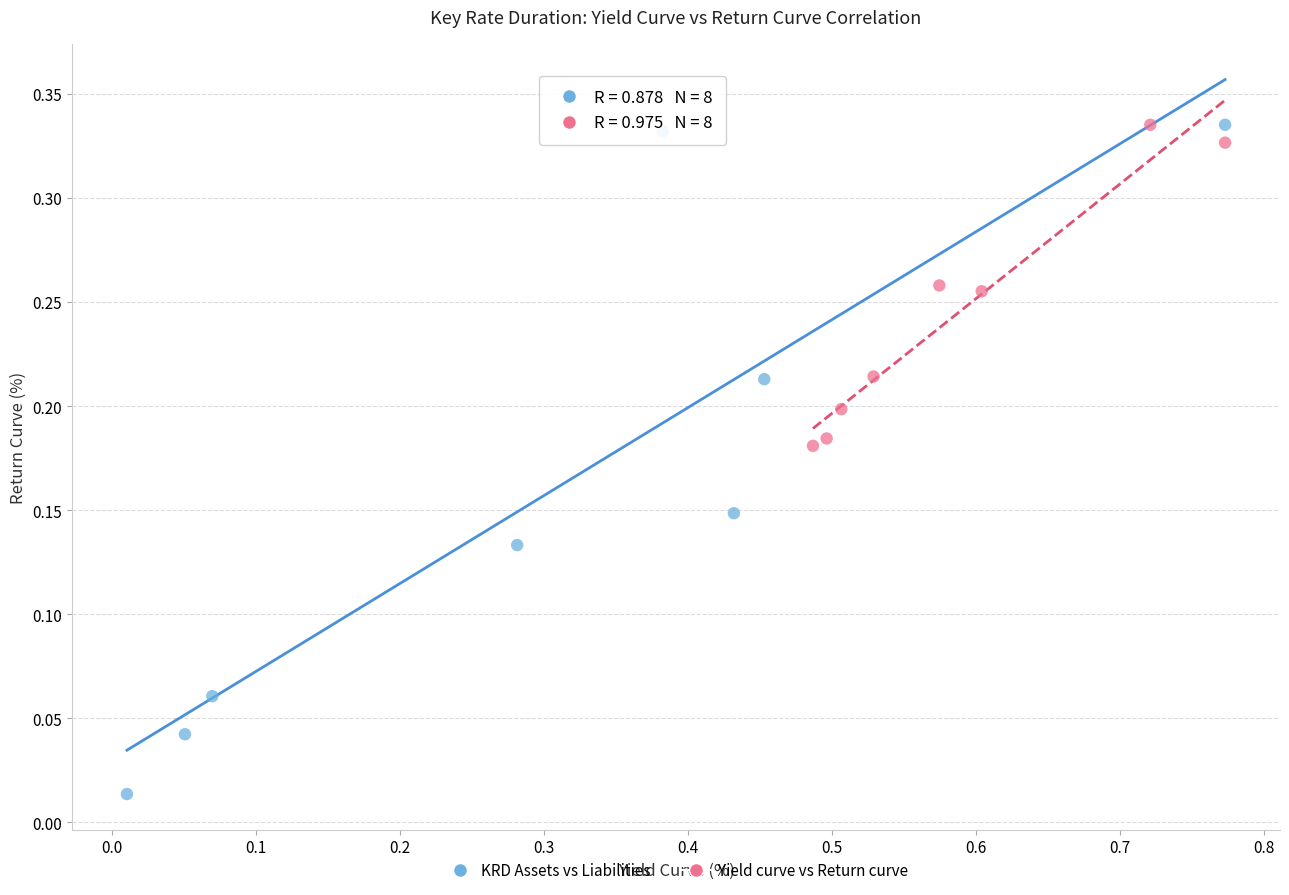

Which series contains the lowest Y value?

KRD Assets vs Liabilities